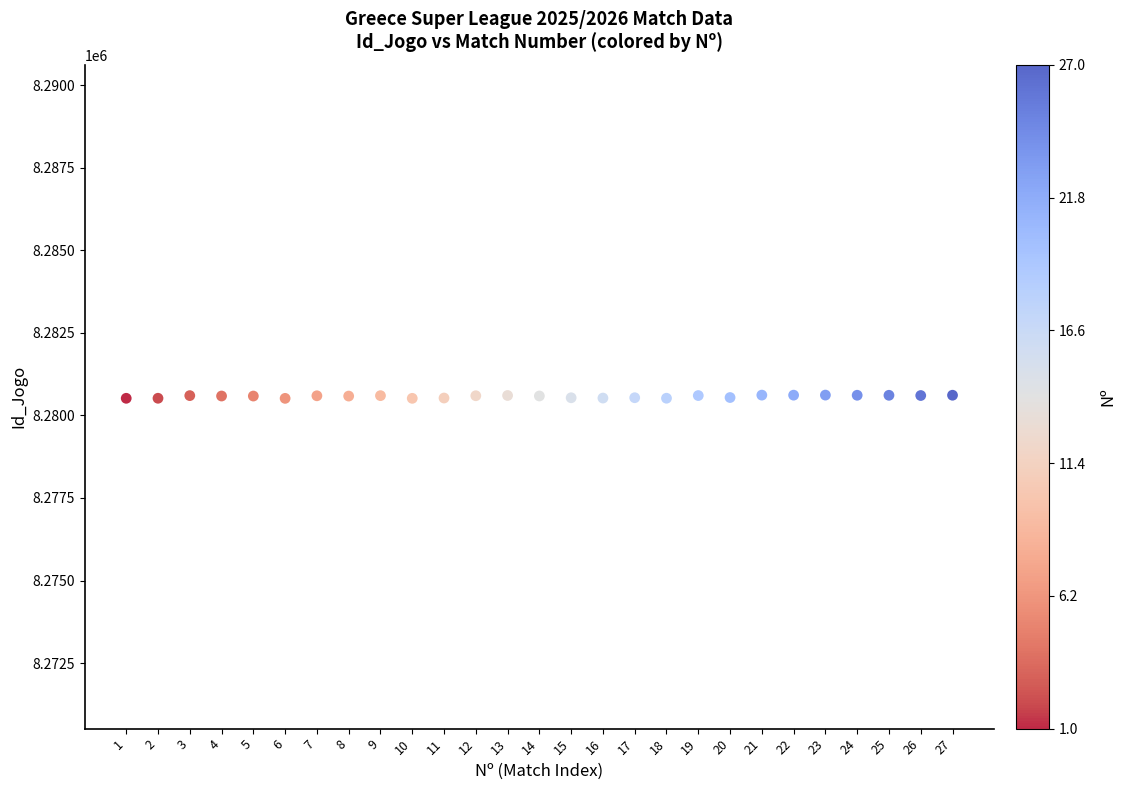

What is the range of Y values (max minus min)?

99